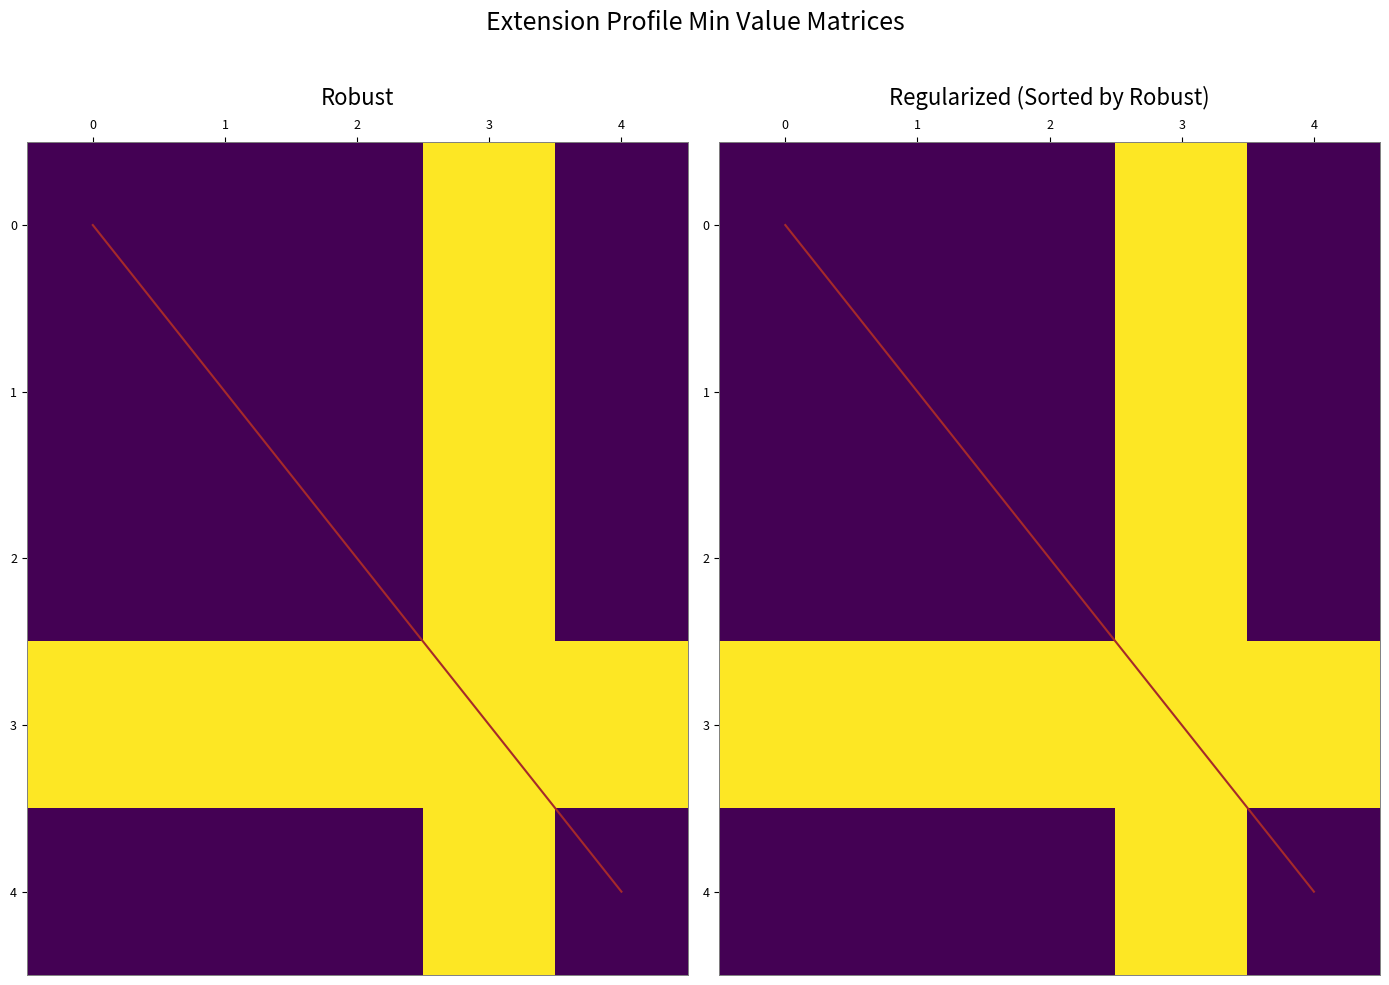

What is the difference between the highest and lowest values at 4?

1